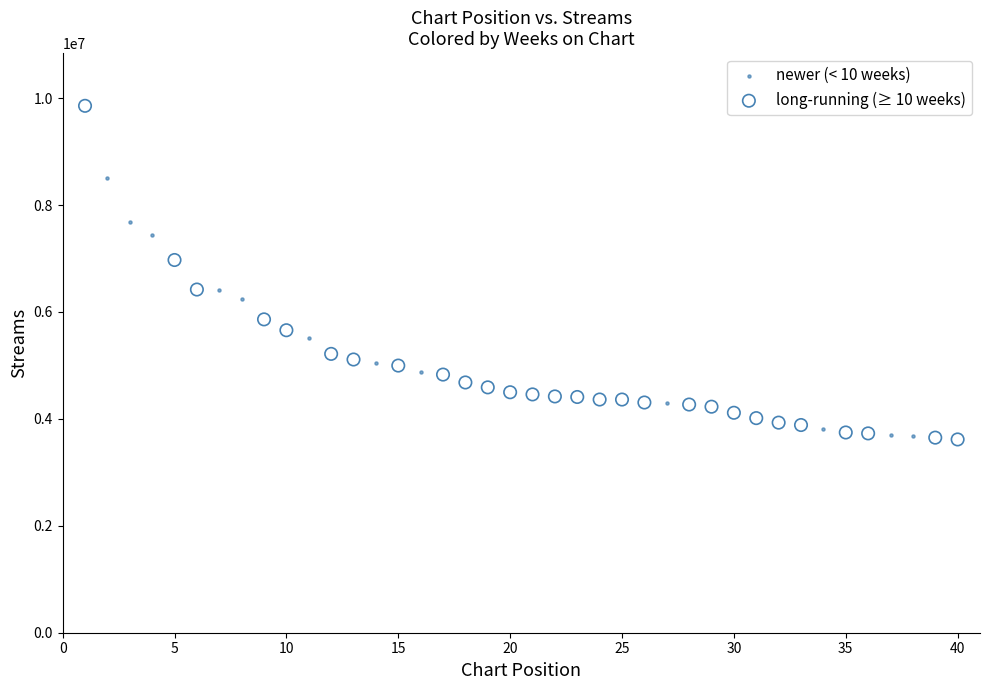

Which series has the widest spread of Y values?

long-running (≥ 10 weeks)